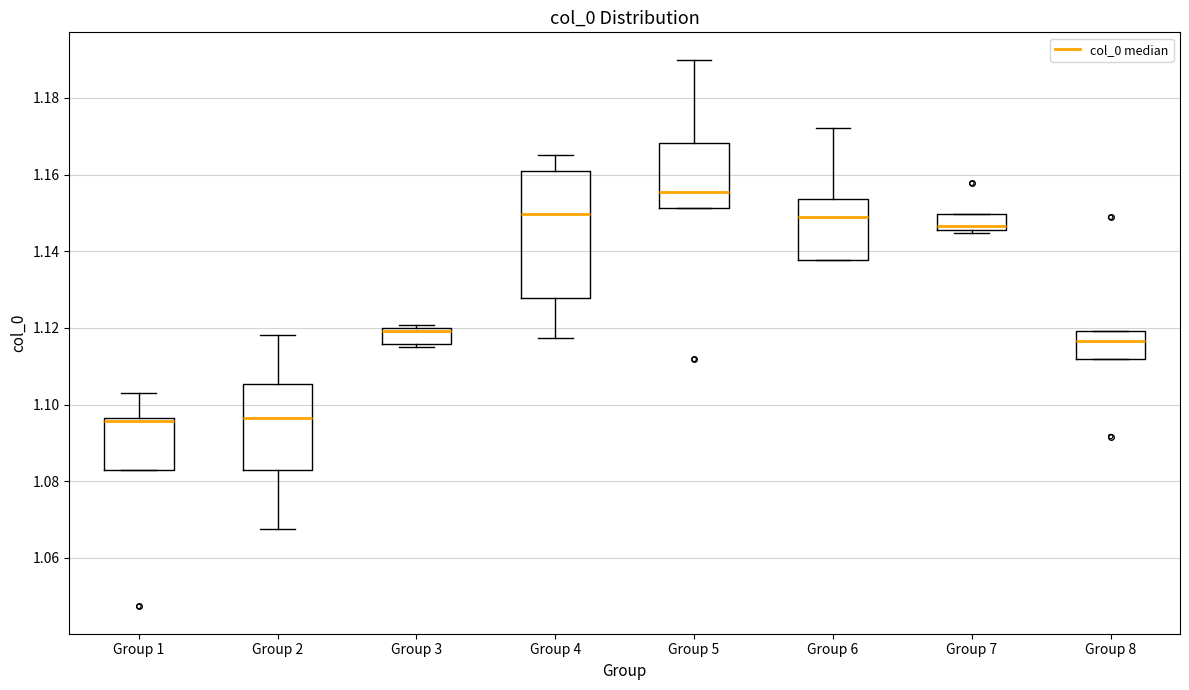

Reading left to right, transcribe this box plot: for each box, give where its median line is, the range the box spans, and where its two whiskers end, as read against the y-axis. The values are not printed on the chart, so give them approximately, as read against the axis.

Group 1: median 1.096 (just below the box's upper edge), box 1.082 to 1.096, whiskers 1.082 to 1.102
Group 2: median 1.096, box 1.082 to 1.106, whiskers 1.068 to 1.118
Group 3: median 1.120 (just below the box's upper edge), box 1.116 to 1.120, whiskers 1.116 (just below the box's lower edge) to 1.120 (just above the box's upper edge)
Group 4: median 1.150, box 1.128 to 1.160, whiskers 1.118 to 1.164
Group 5: median 1.156, box 1.152 to 1.168, whiskers 1.152 to 1.190
Group 6: median 1.148, box 1.138 to 1.154, whiskers 1.138 to 1.172
Group 7: median 1.146 (just above the box's lower edge), box 1.146 to 1.150, whiskers 1.144 to 1.150
Group 8: median 1.116, box 1.112 to 1.120, whiskers 1.112 to 1.120